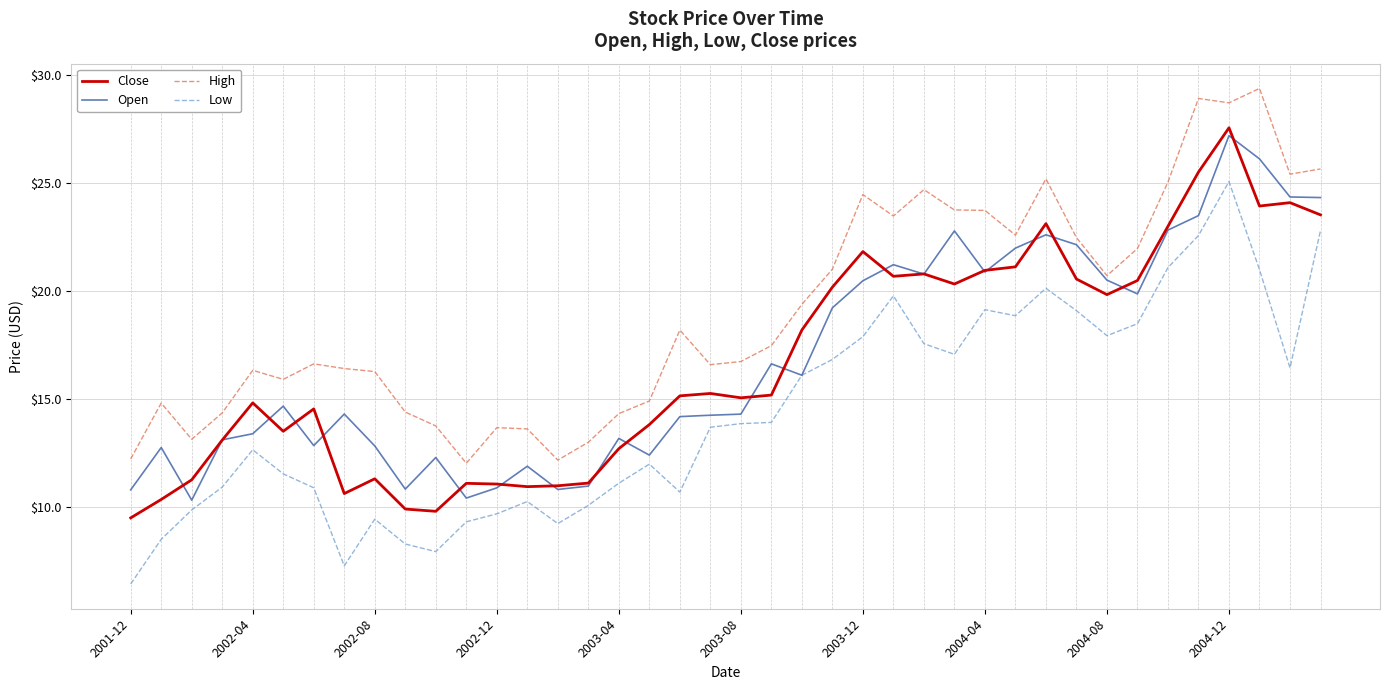

Which series has the largest total across all categories?

High